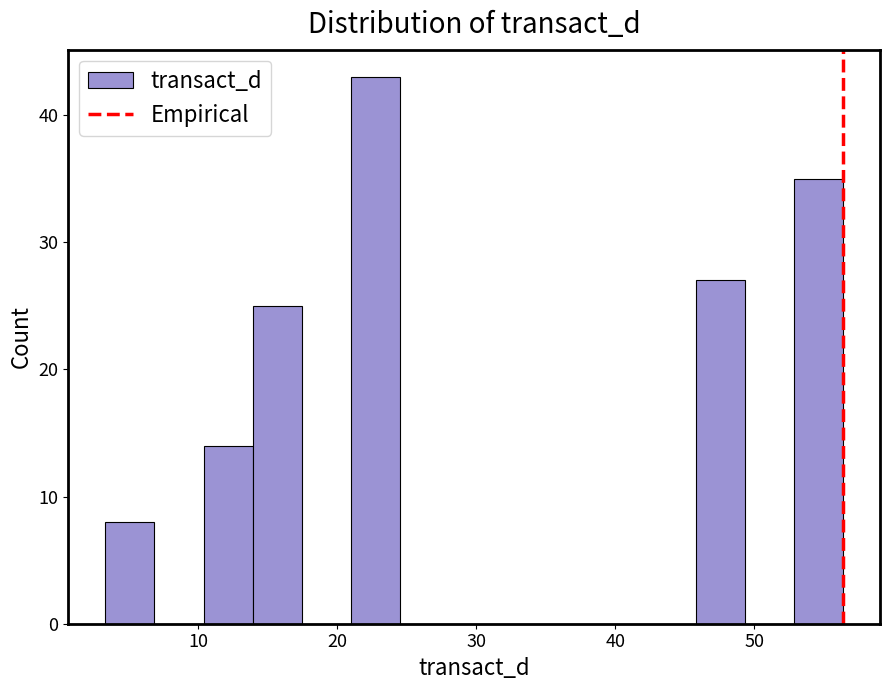

Read against the x-axis, roughly where is the centre of the tallest bar?

23